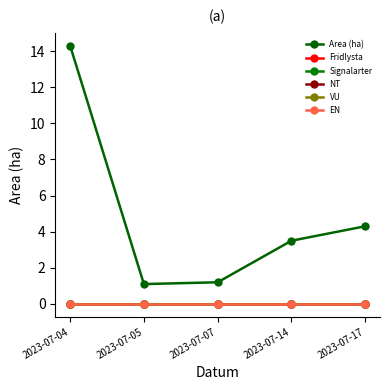

True or false: NT has more than 0 points higher than both neighbors.

False